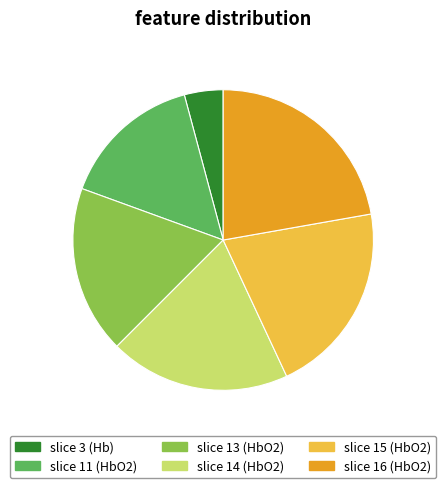

Does any single category account for the majority?

No